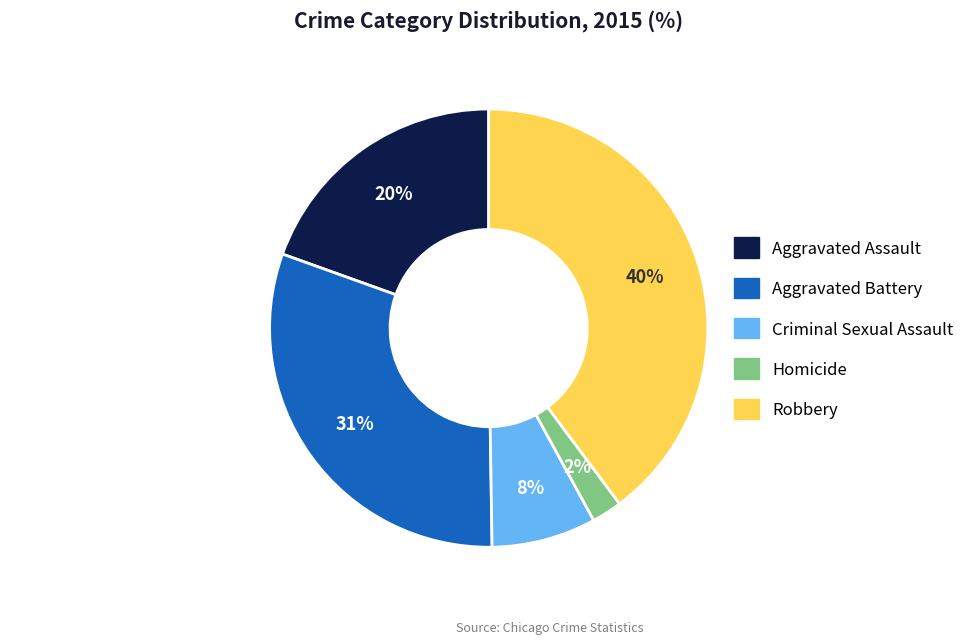

Does any single category account for the majority?

No